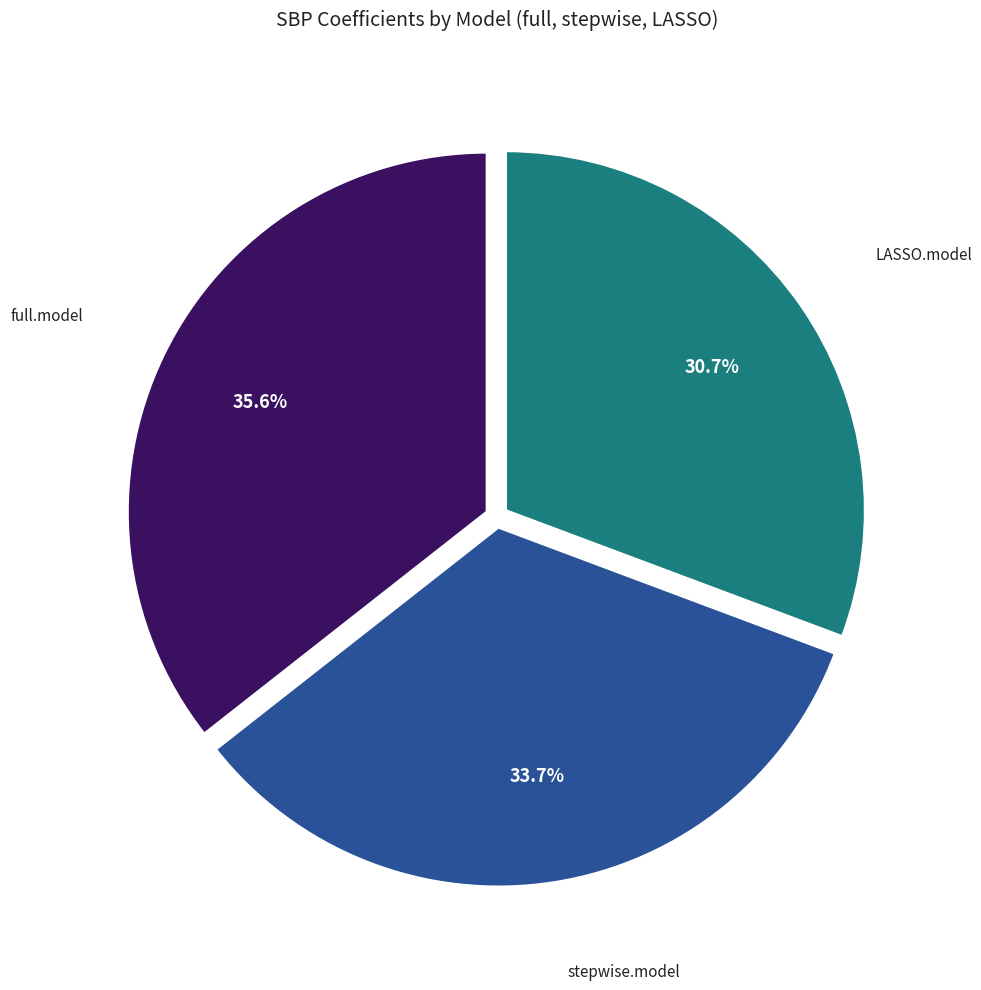

To the nearest percent, what percentage of the pie is LASSO.model?

31%